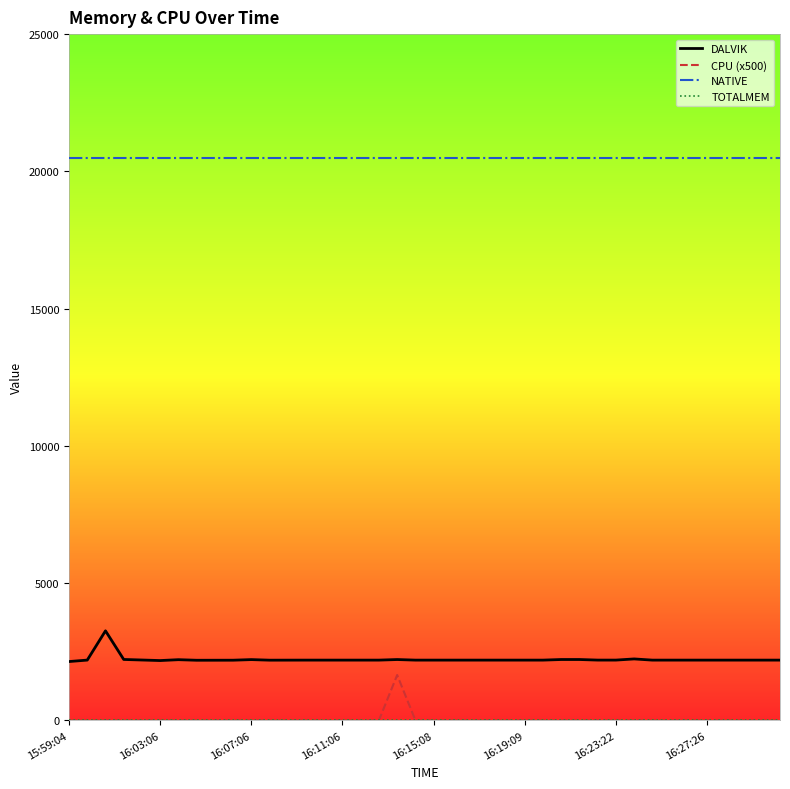

True or false: CPU (x500) and NATIVE intersect in this chart.

False